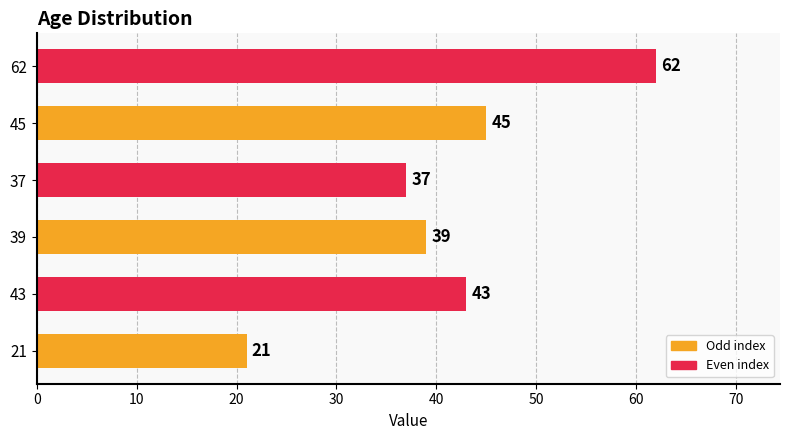

Which category has the highest value across all series?

62